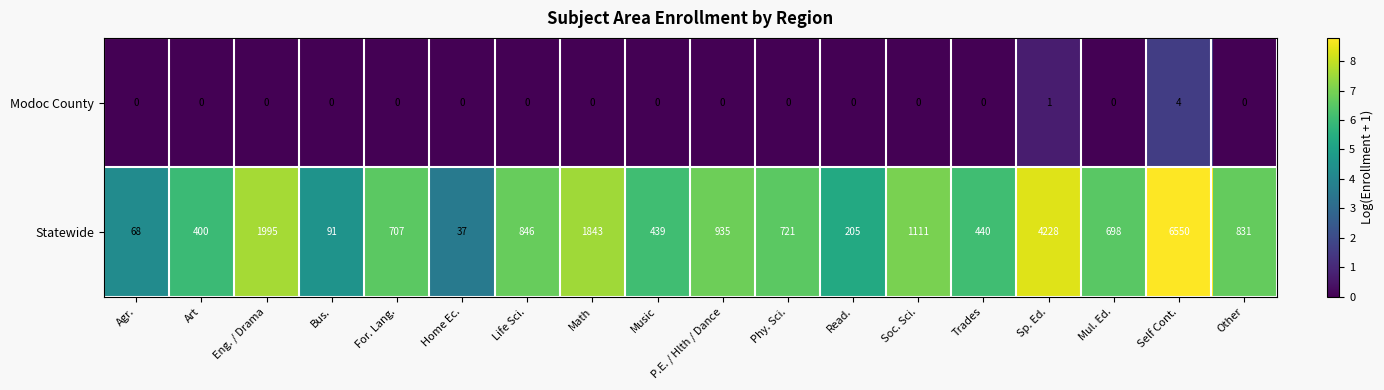

How many distinct data groups are displayed?

2